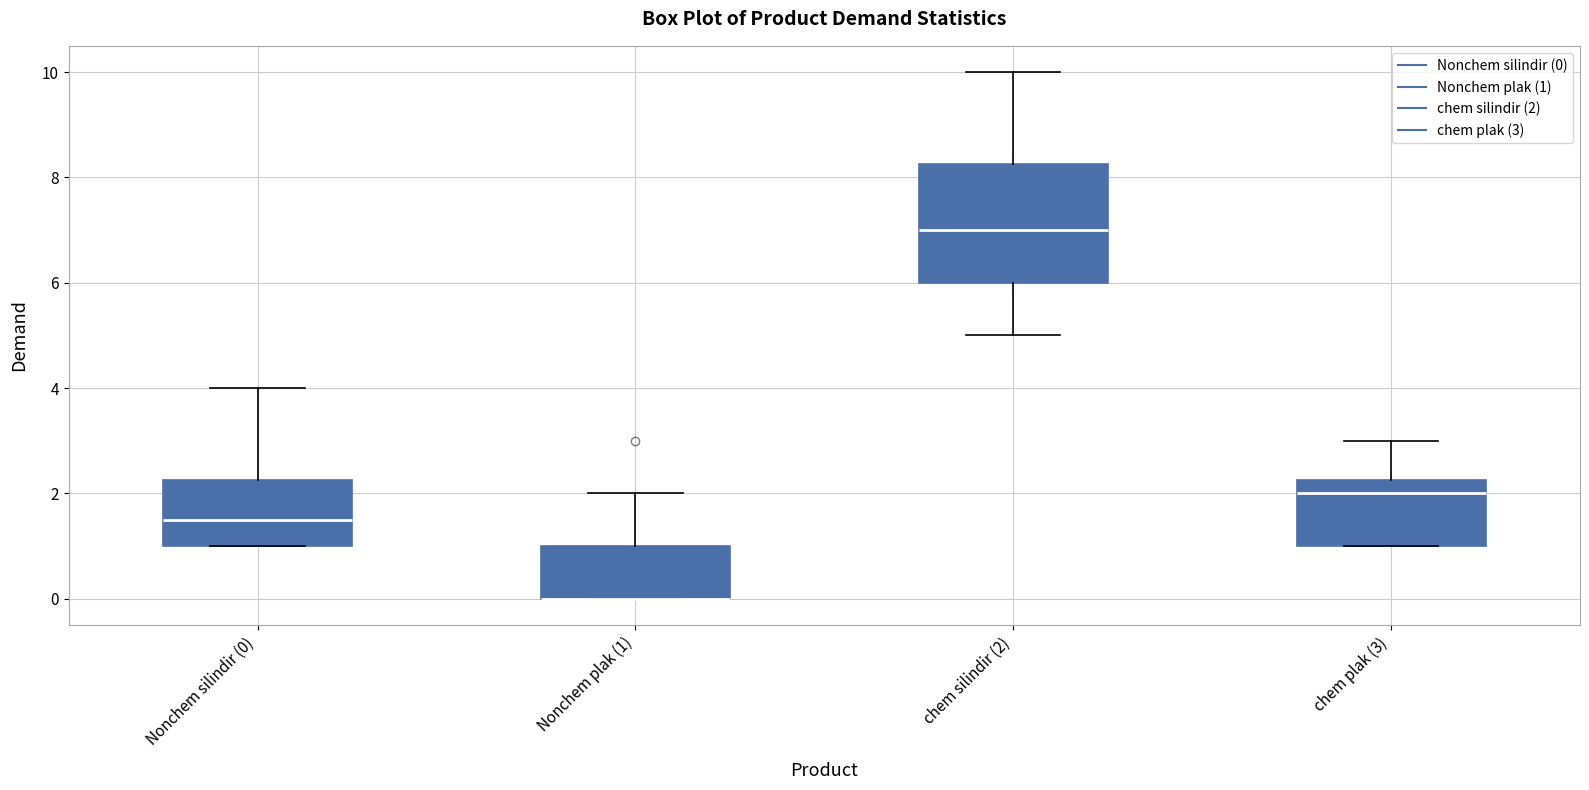

Where is the lower edge of the box for Nonchem plak (1) on the y-axis? The values are not printed on the chart, so give them approximately, as read against the axis.

0.0